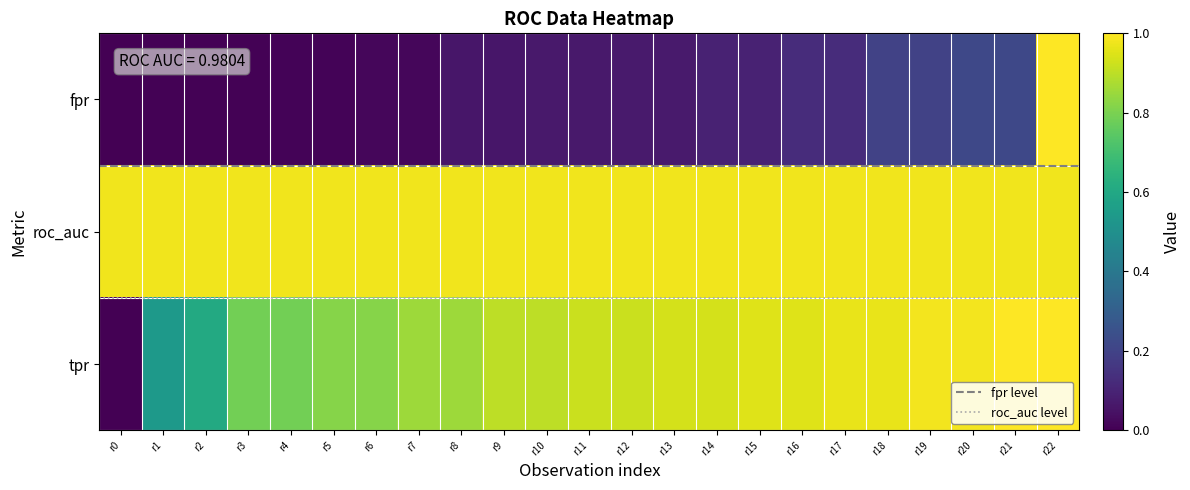

At which category does the chart reach its minimum across all series?

r0